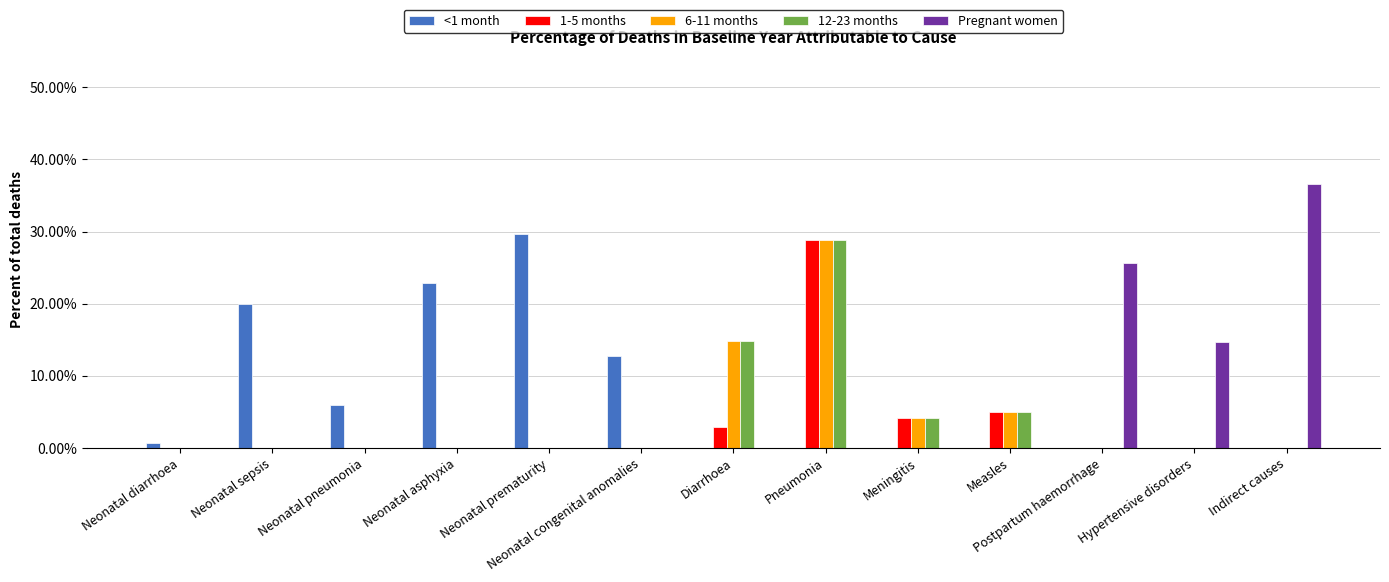

What are all the series names shown in the legend?

<1 month, 1-5 months, 6-11 months, 12-23 months, Pregnant women